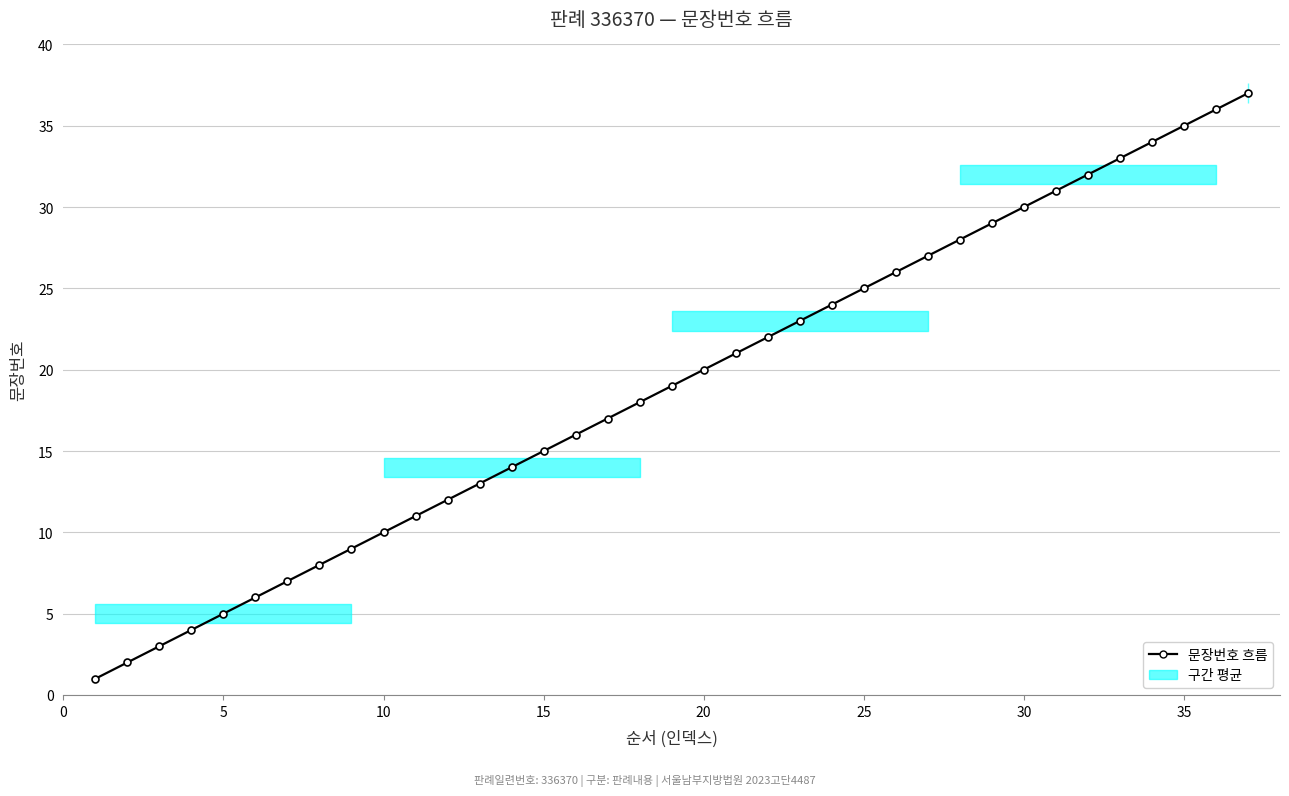

What is the value of the 25th point from the left?

25